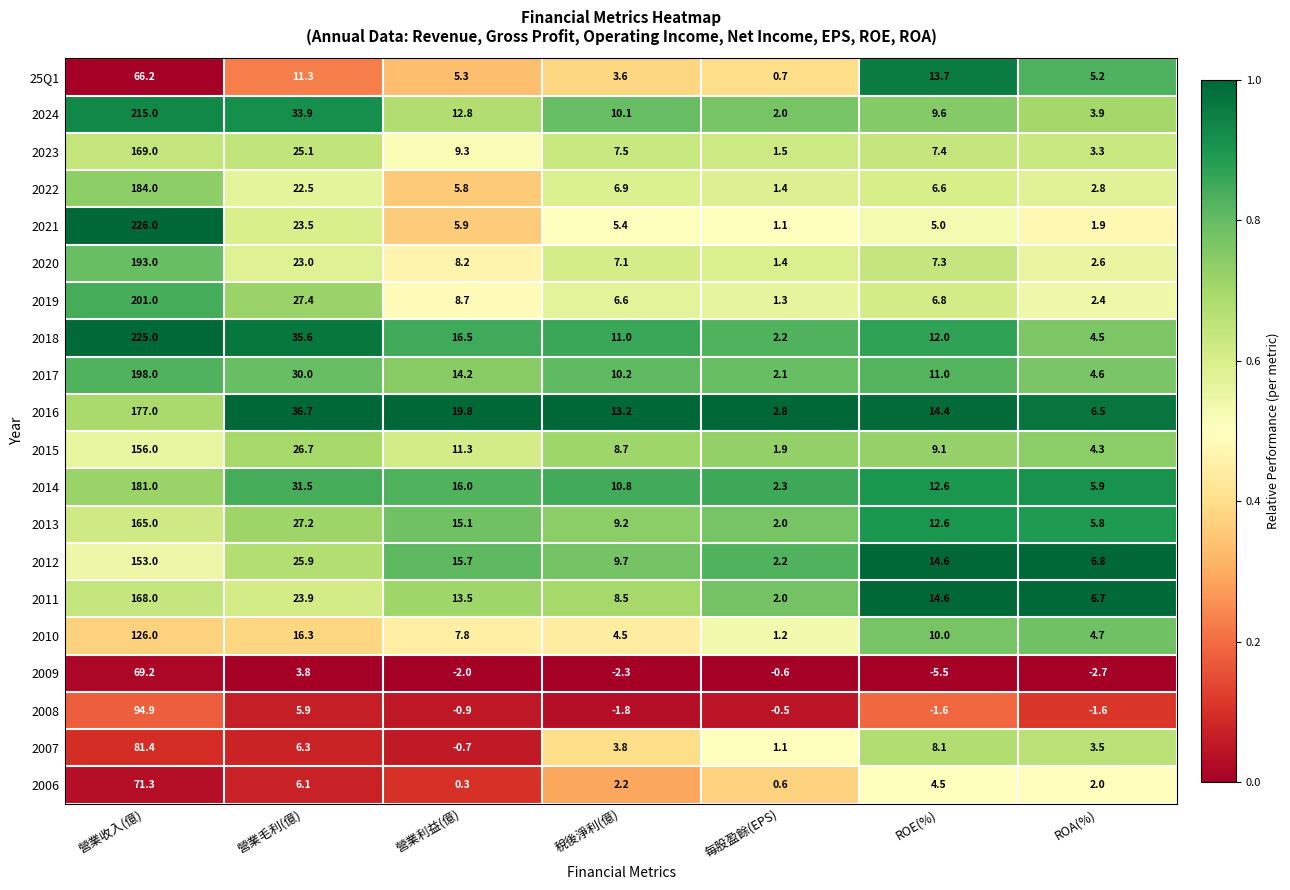

What is the difference between the highest and lowest values at 每股盈餘(EPS)?

3.4